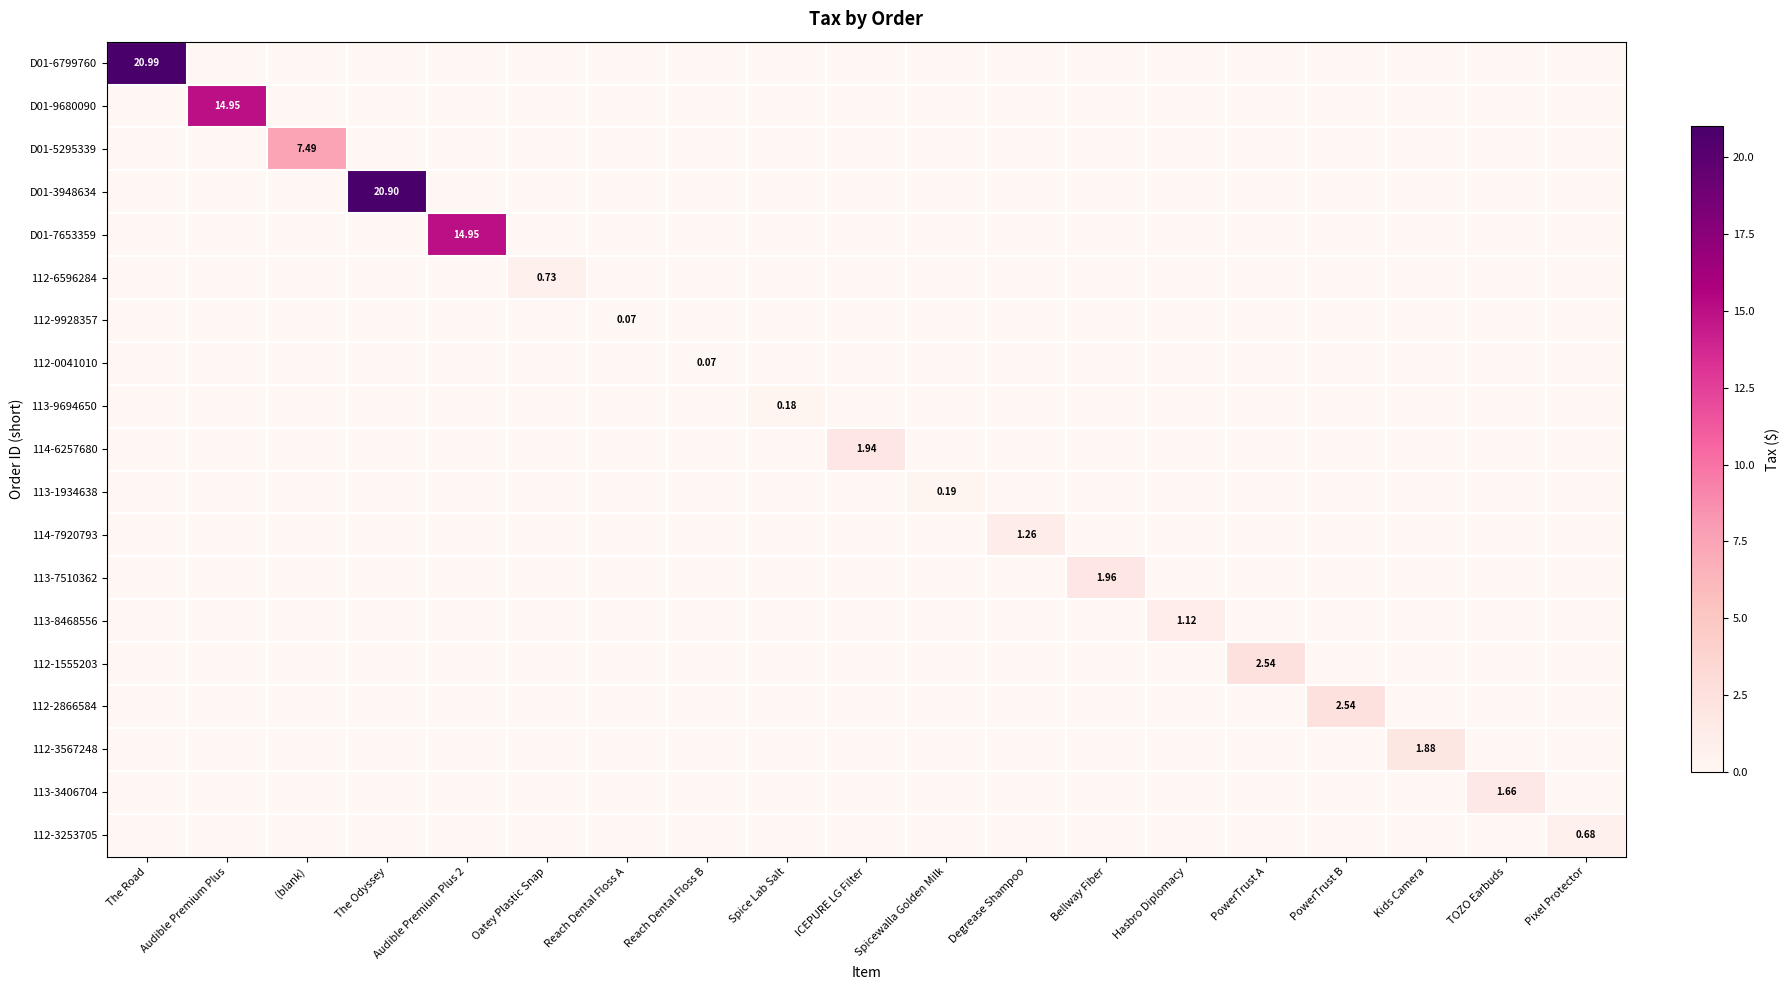

Which category has the highest value across all series?

The Road